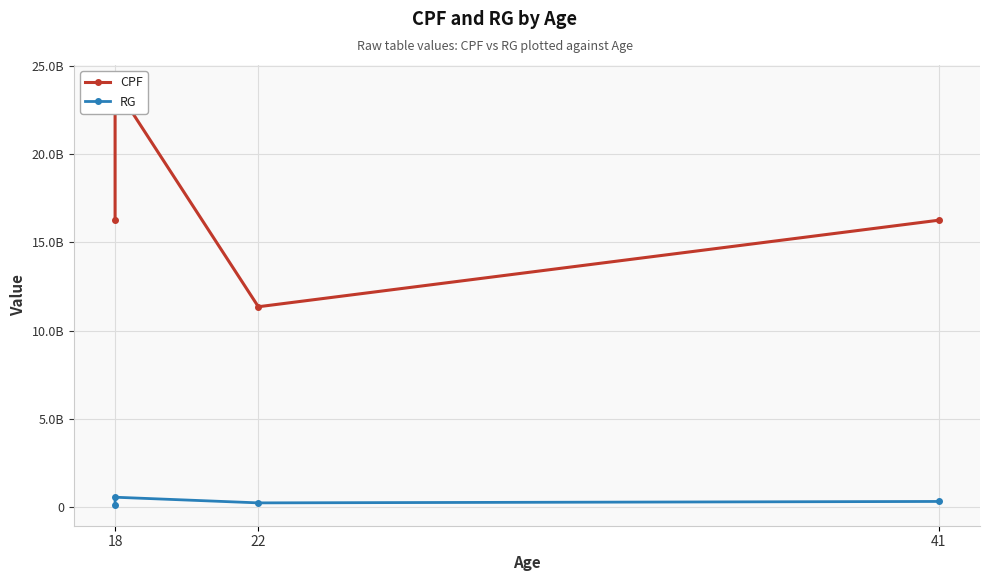

True or false: CPF and RG intersect in this chart.

False